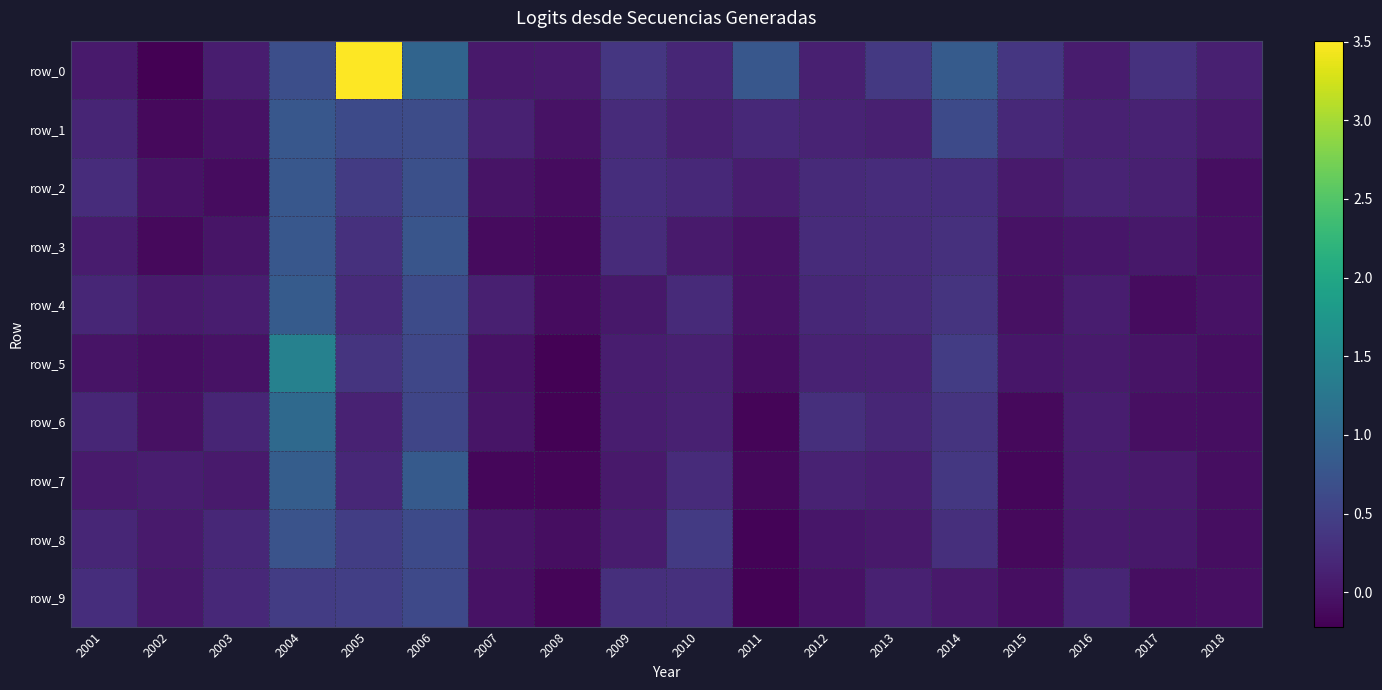

Between 2011 and 2010, which is larger?

2011